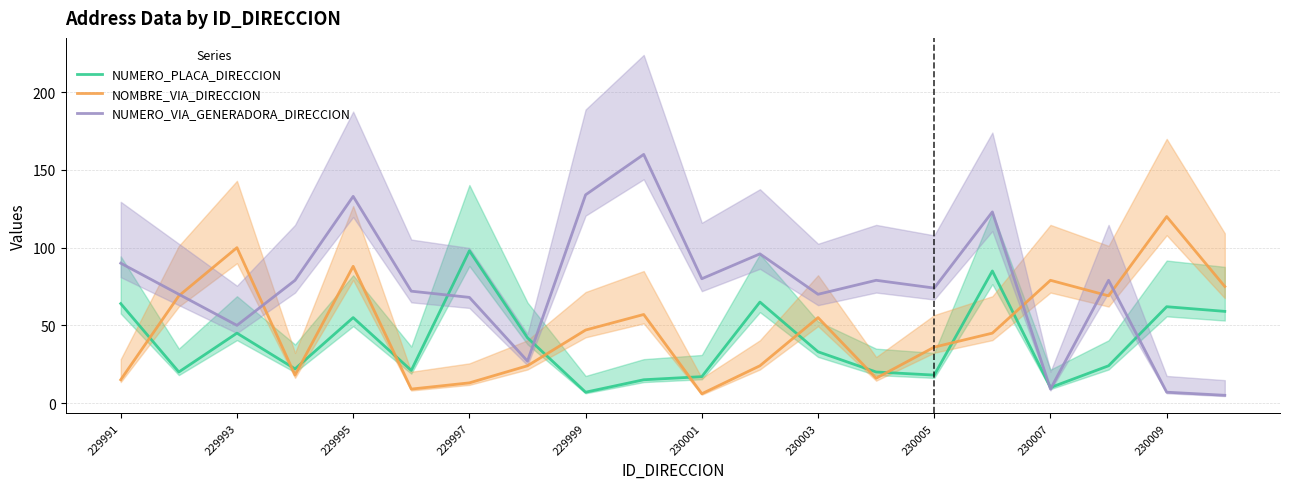

What is the highest value of the NUMERO_PLACA_DIRECCION series?

98